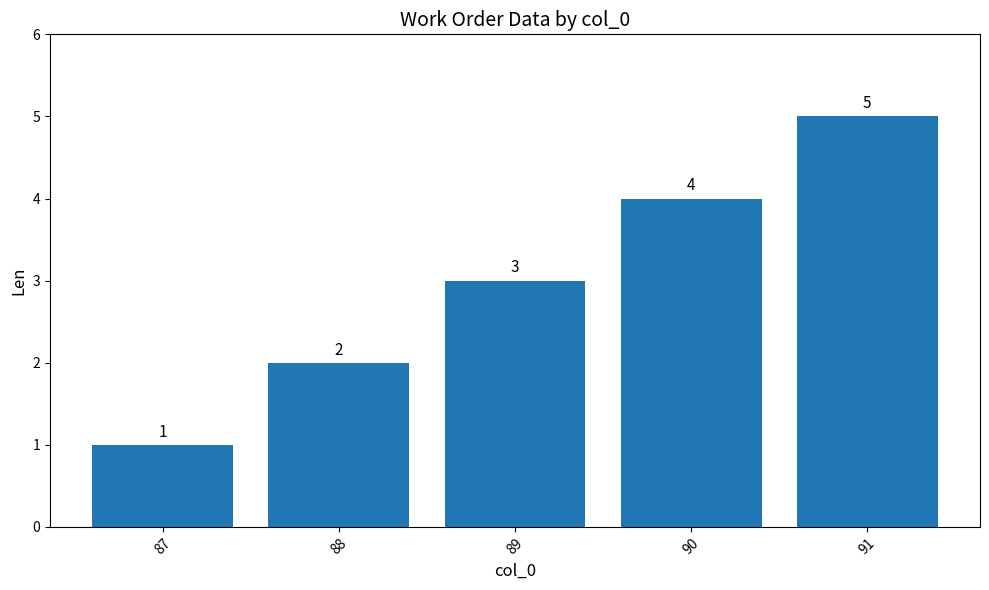

Rank the categories by value from lowest to highest.

87, 88, 89, 90, 91